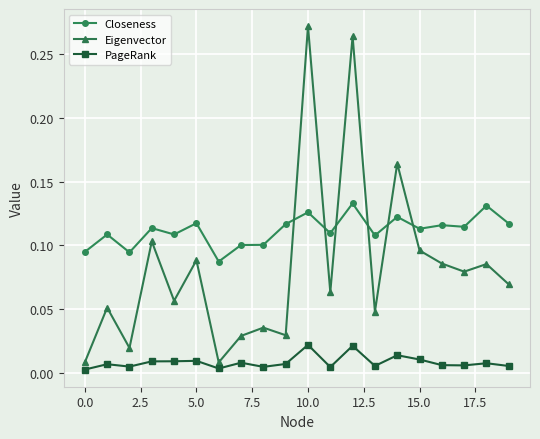

What is the sum of all Closeness values?

2.2